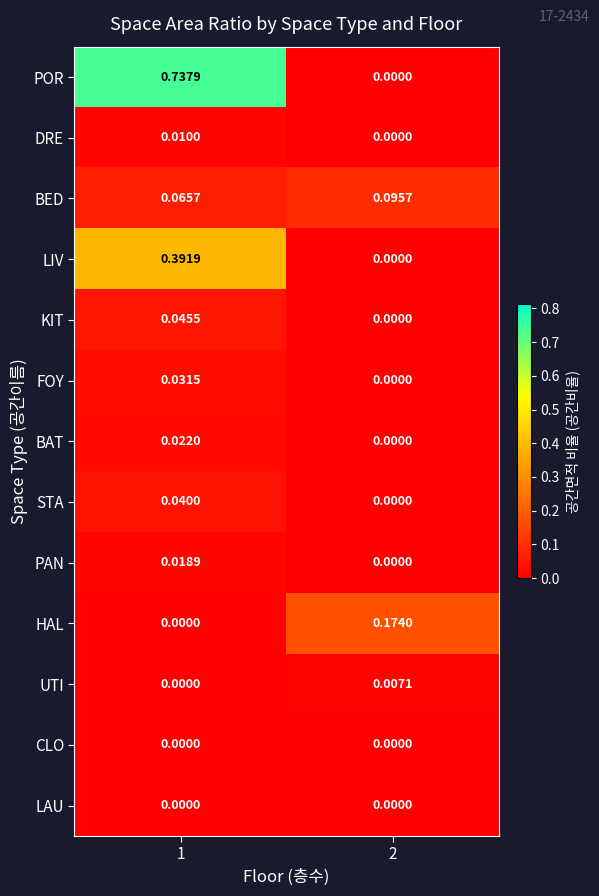

At which category is the sum across all series the highest?

1